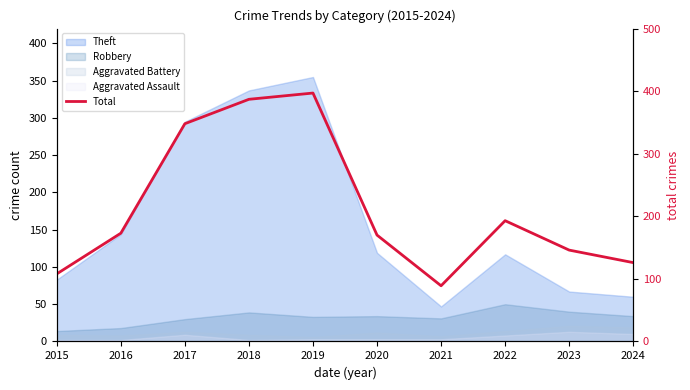

Reading left to right, transcribe all the data shown in this chart.

2015=108	2016=173	2017=348	2018=387	2019=397	2020=170	2021=89	2022=193	2023=146	2024=126